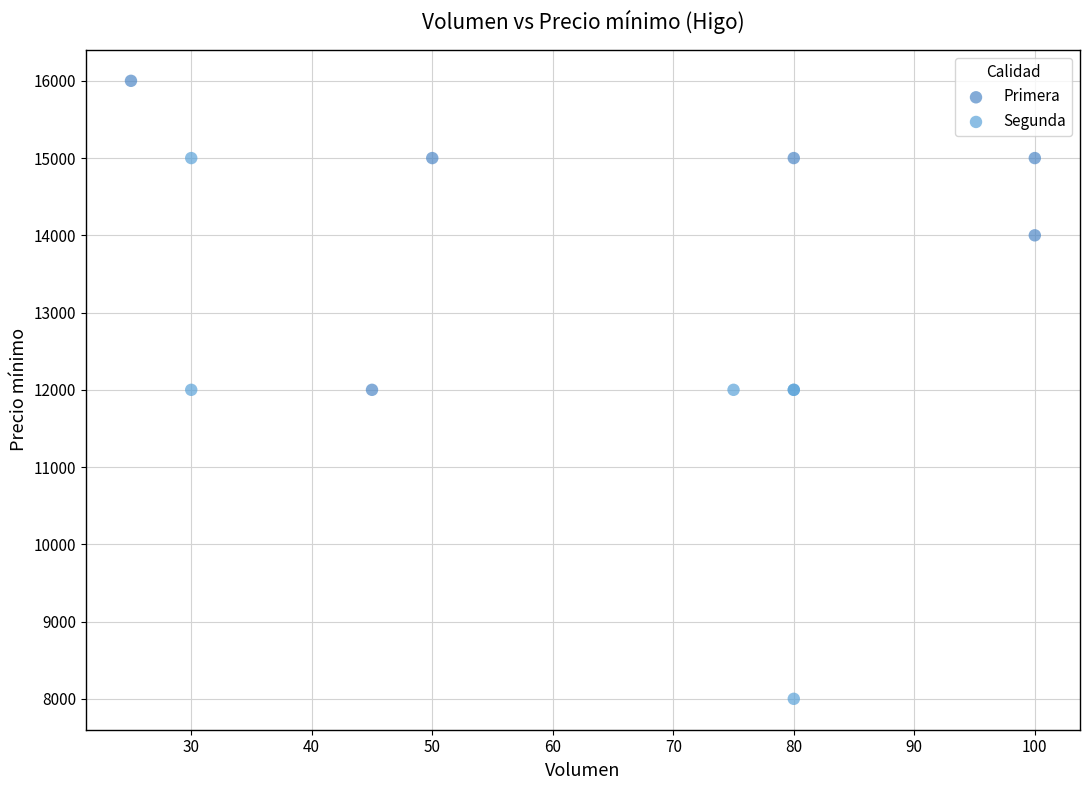

Which series reaches the maximum Y coordinate?

Primera